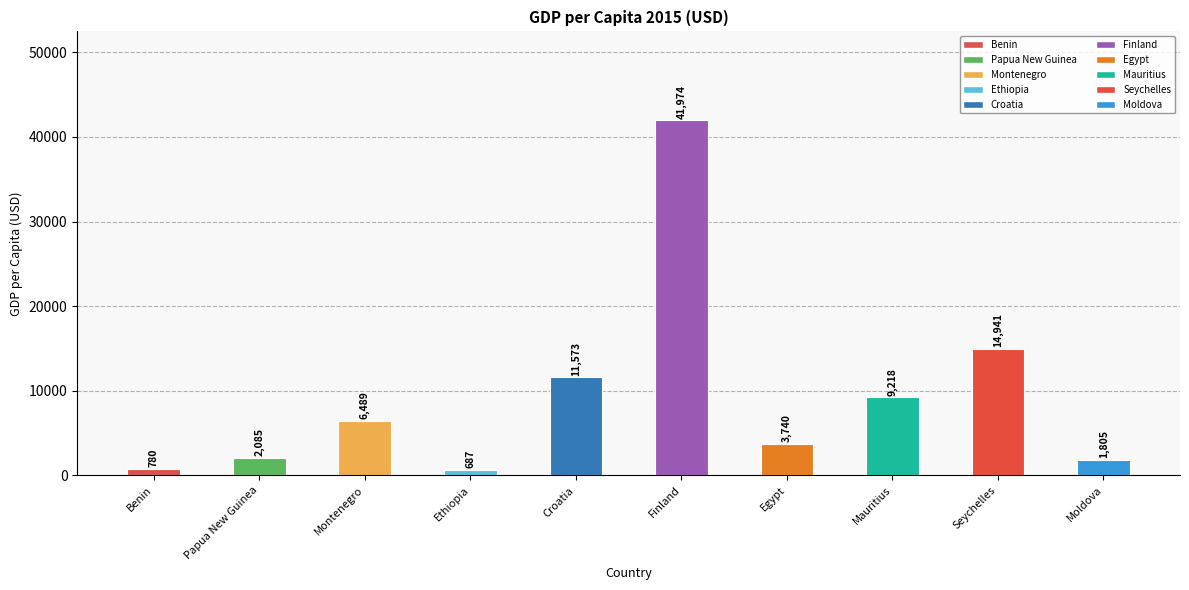

Rank the categories by value from lowest to highest.

Ethiopia, Benin, Moldova, Papua New Guinea, Egypt, Montenegro, Mauritius, Croatia, Seychelles, Finland